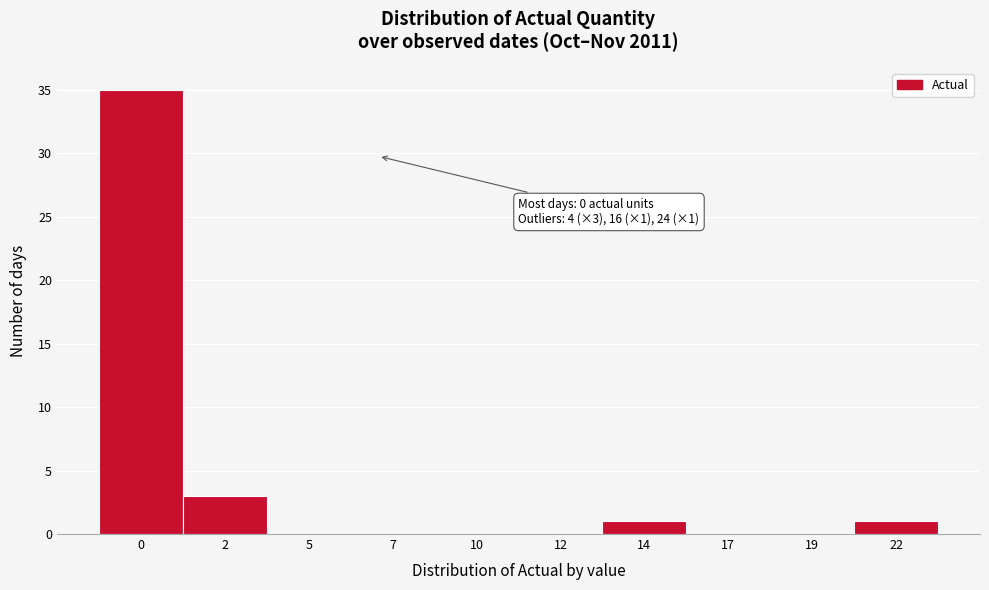

Reading left to right, extract all data points from this chart.

0=35	2=3	5=0	7=0	10=0	12=0	14=1	17=0	19=0	22=1